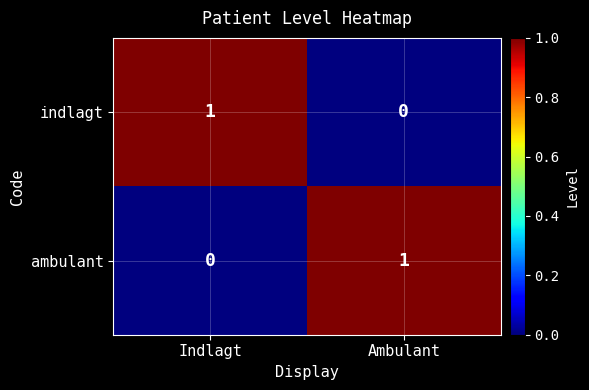

Rank the series at Ambulant from highest to lowest value.

ambulant, indlagt